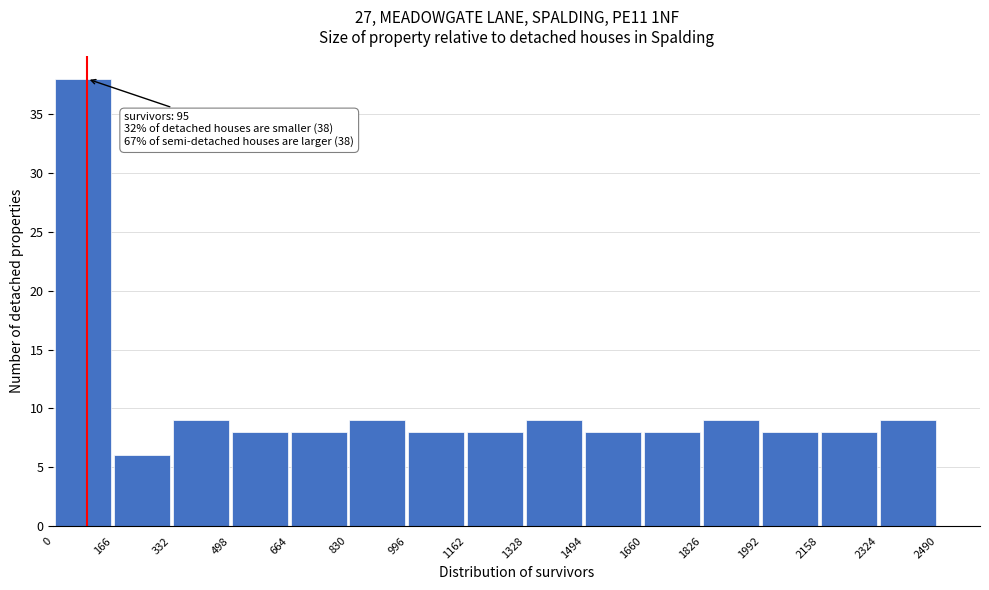

Which range on the x-axis has the tallest bar?

0 to 166